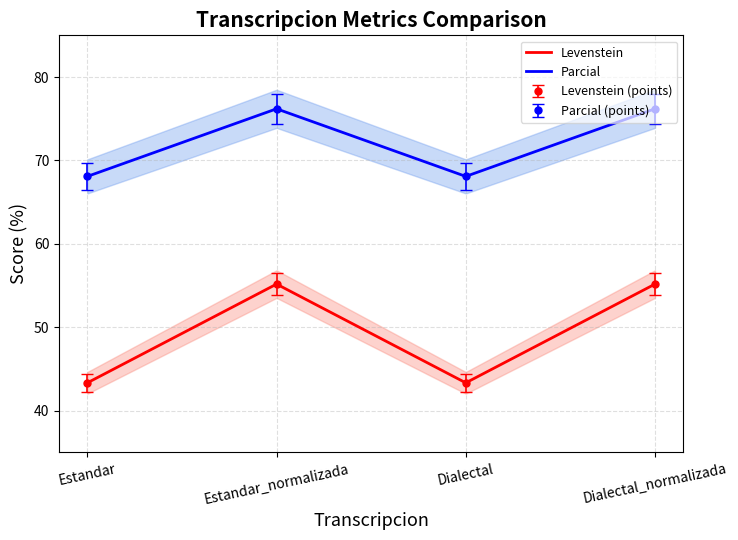

Is this an area chart (filled region under the line)?

No